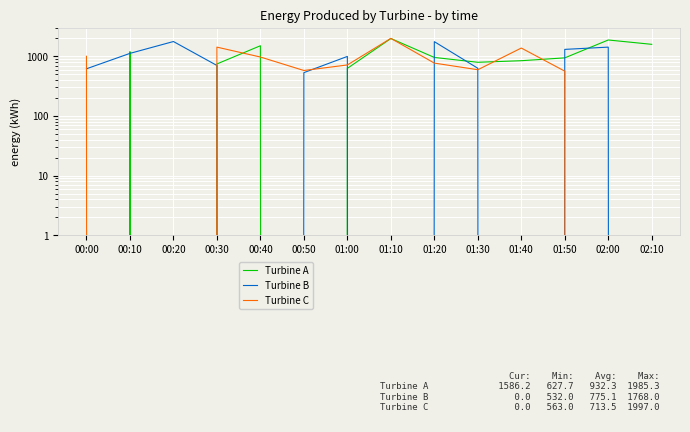

Which series ends up on top after the final intersection of Turbine B and Turbine A?

Turbine A